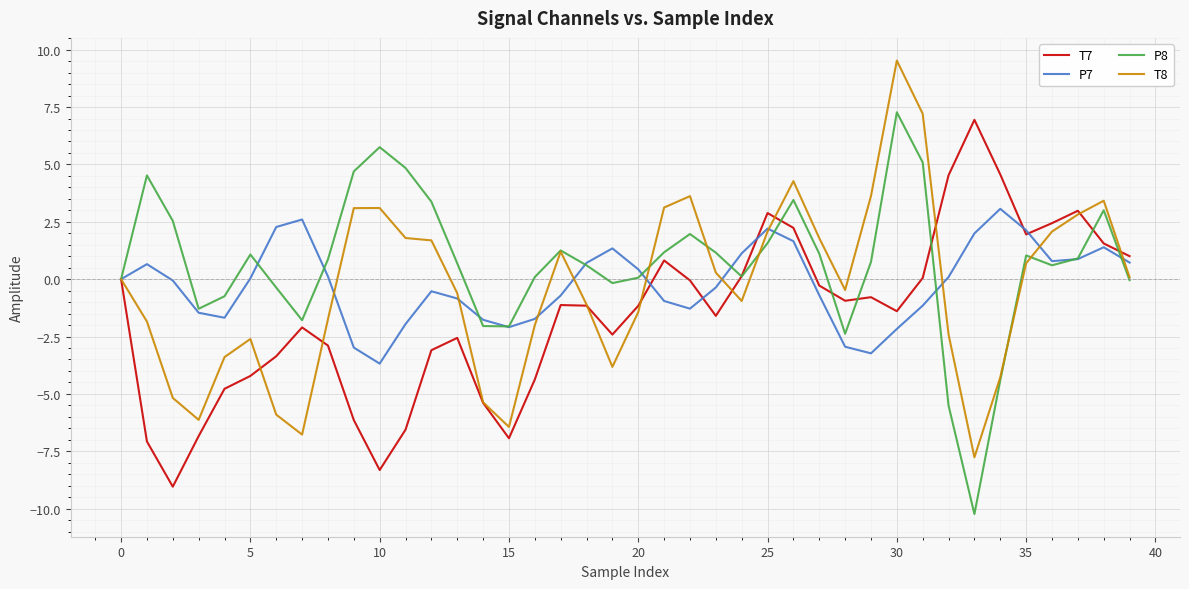

Which series has the largest total across all categories?

P8